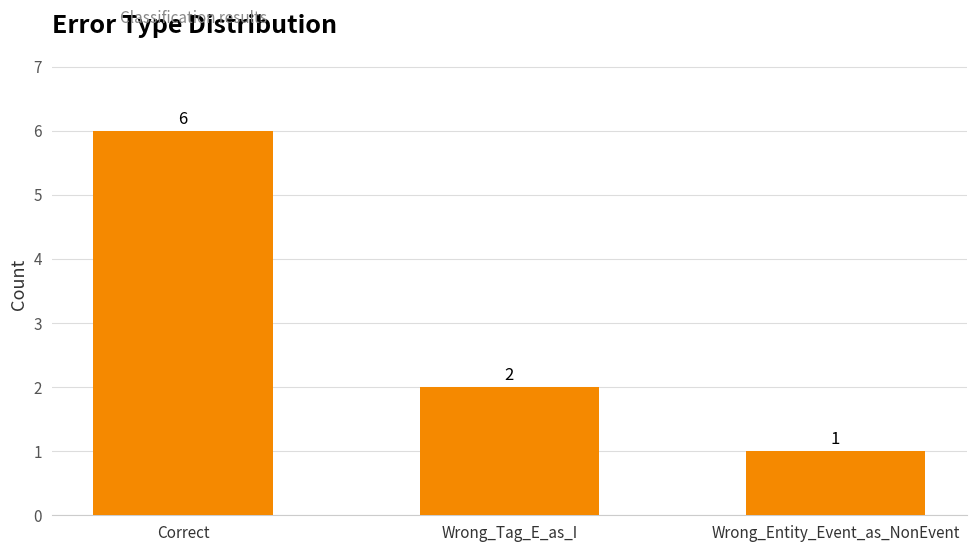

The chart shows a value of 3 at Wrong_Tag_E_as_I. True or false?

False